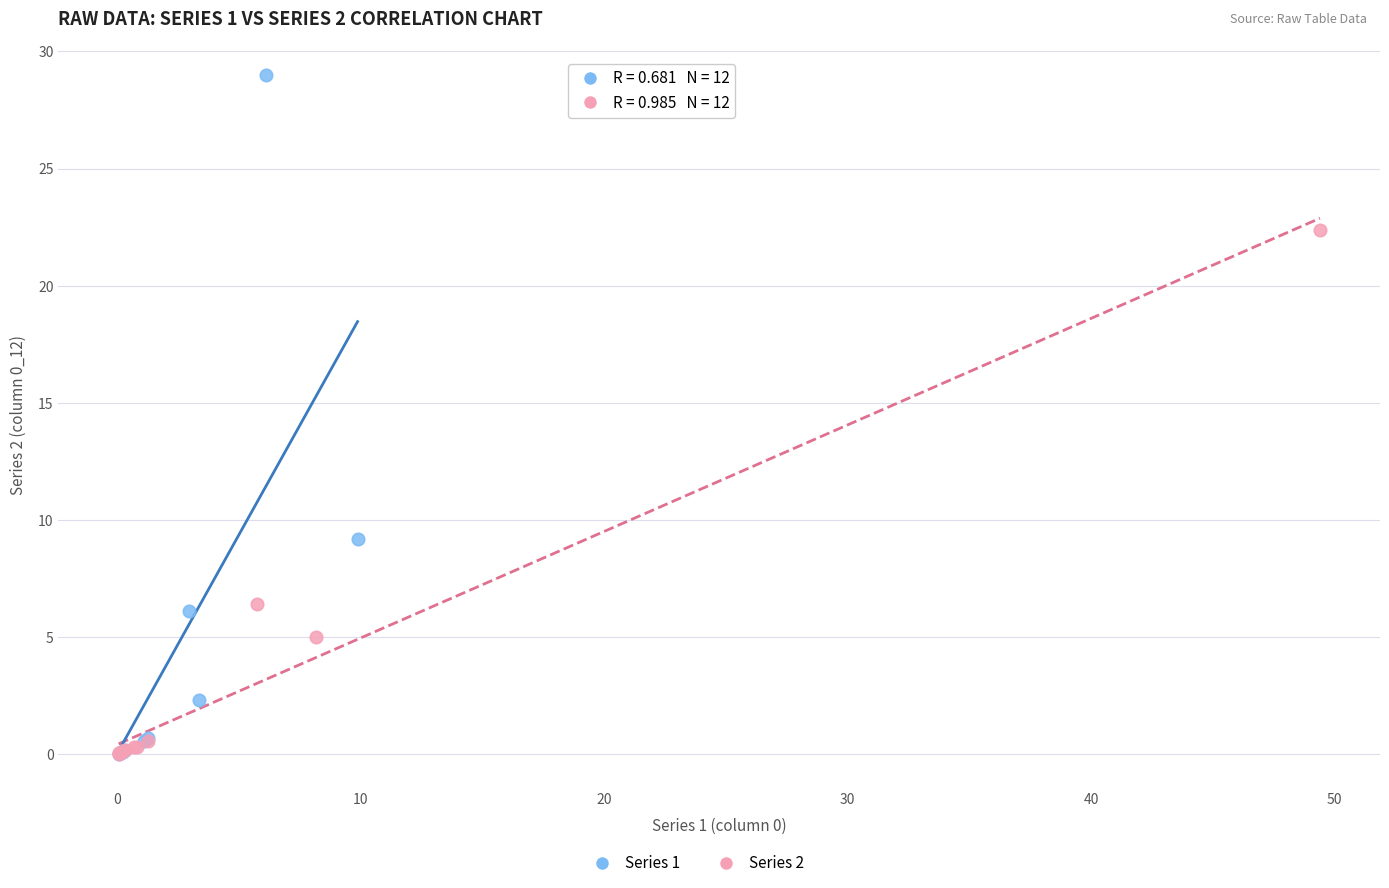

Which series has the largest Y range (max minus min)?

Series 1